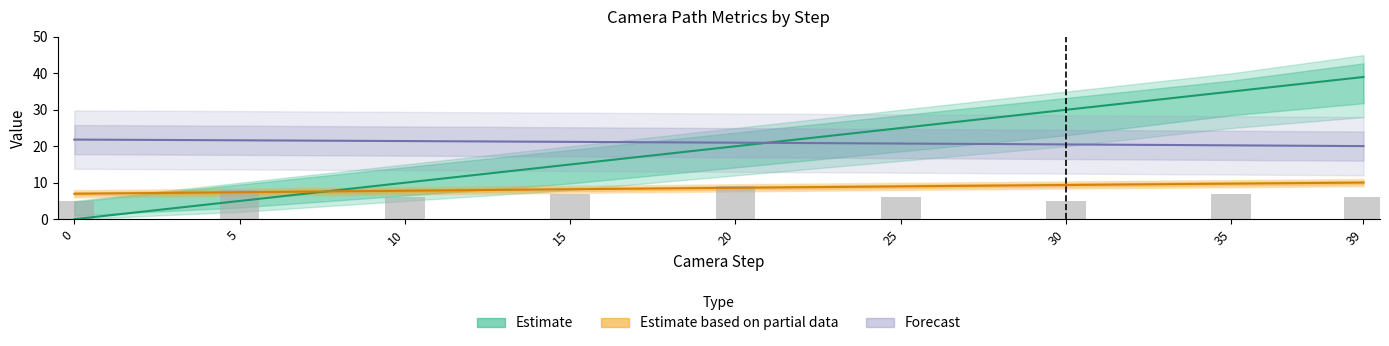

Reading left to right, what are all the values shown in this chart?

Estimate: 0=0.0	5=5.0	10=10.0	15=15.0	20=20.0	25=25.0	30=30.0	35=35.0	39=39.0
Estimate based on partial data: 0=7.0	5=7.4	10=7.8	15=8.2	20=8.6	25=9.0	30=9.4	35=9.7	39=10.0
Forecast: 0=21.8	5=21.6	10=21.4	15=21.2	20=21.0	25=20.7	30=20.5	35=20.3	39=20.0